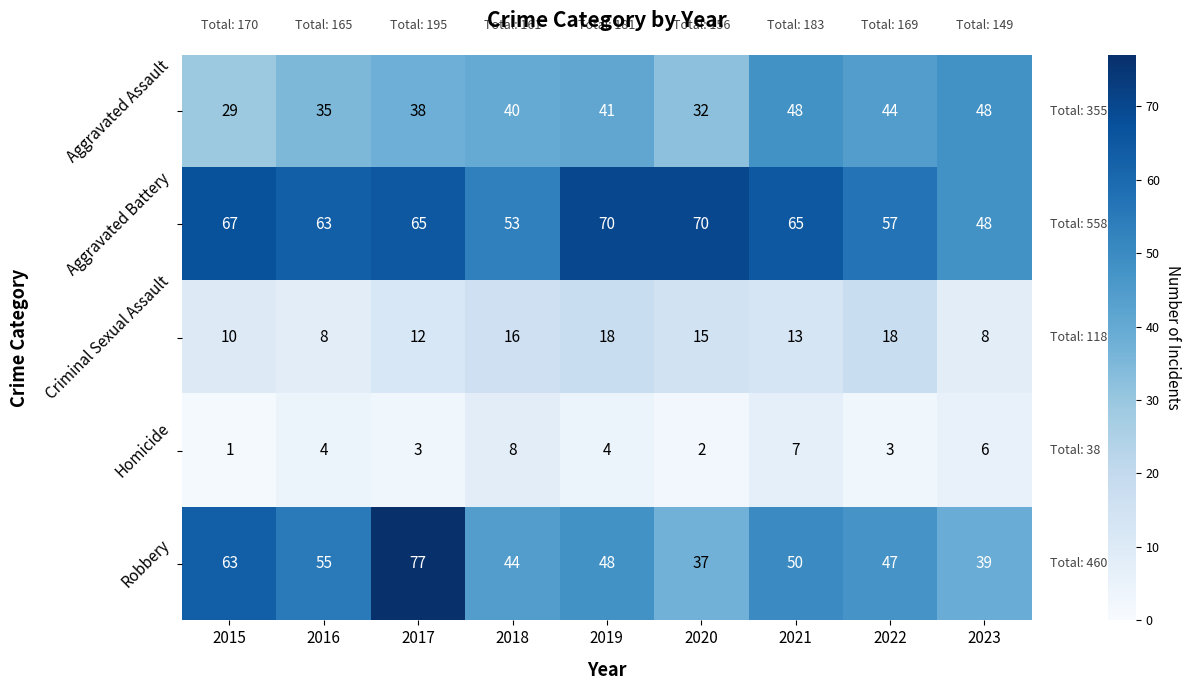

Which label corresponds to the smallest value in the chart?

2015